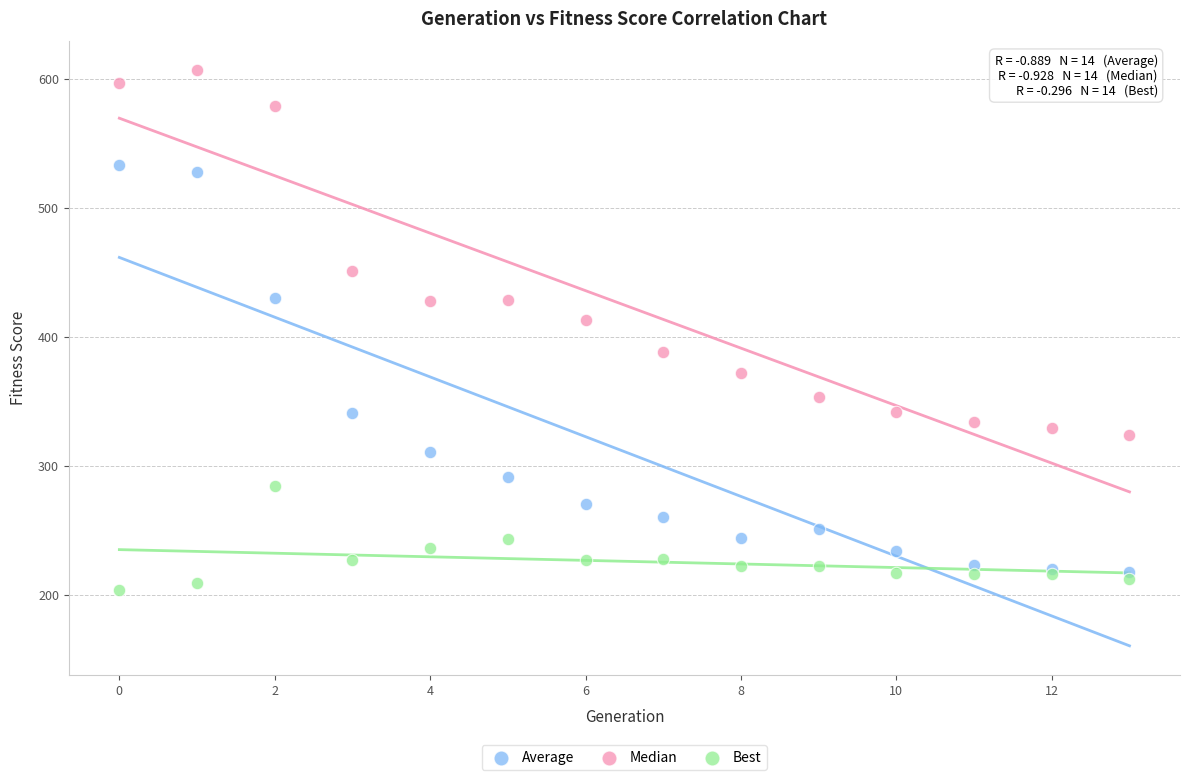

What are all the series names shown in the legend?

Average, Median, Best